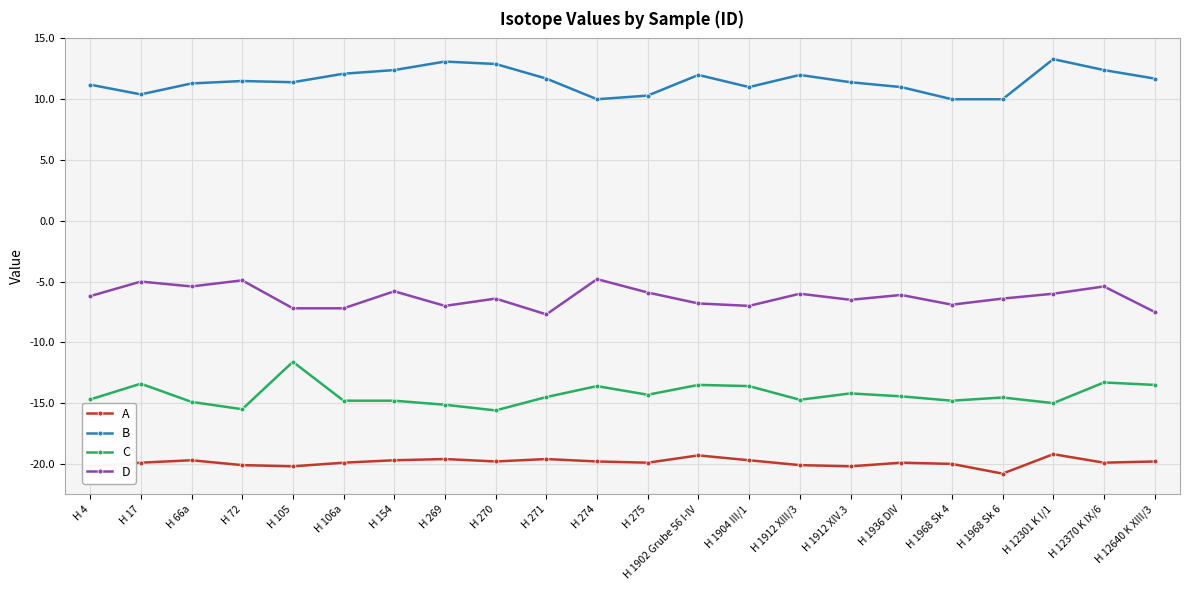

The D series shows -2.3 at H 12370 K IX/6. True or false?

False